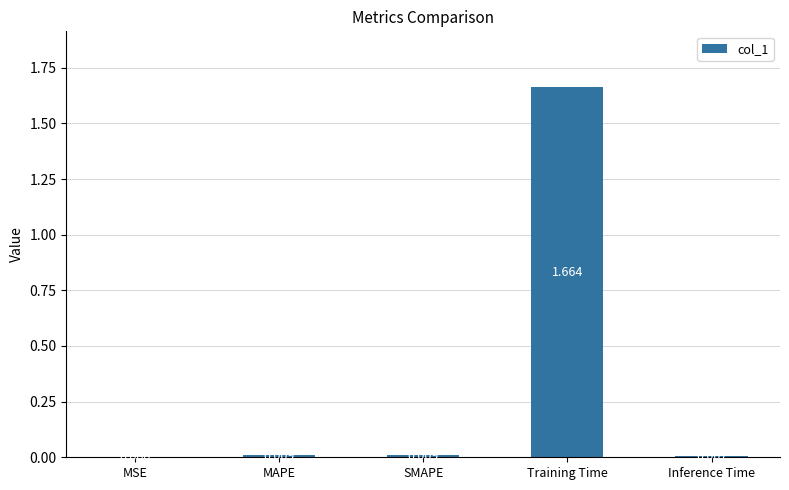

At which label is the value closest to 0?

MSE